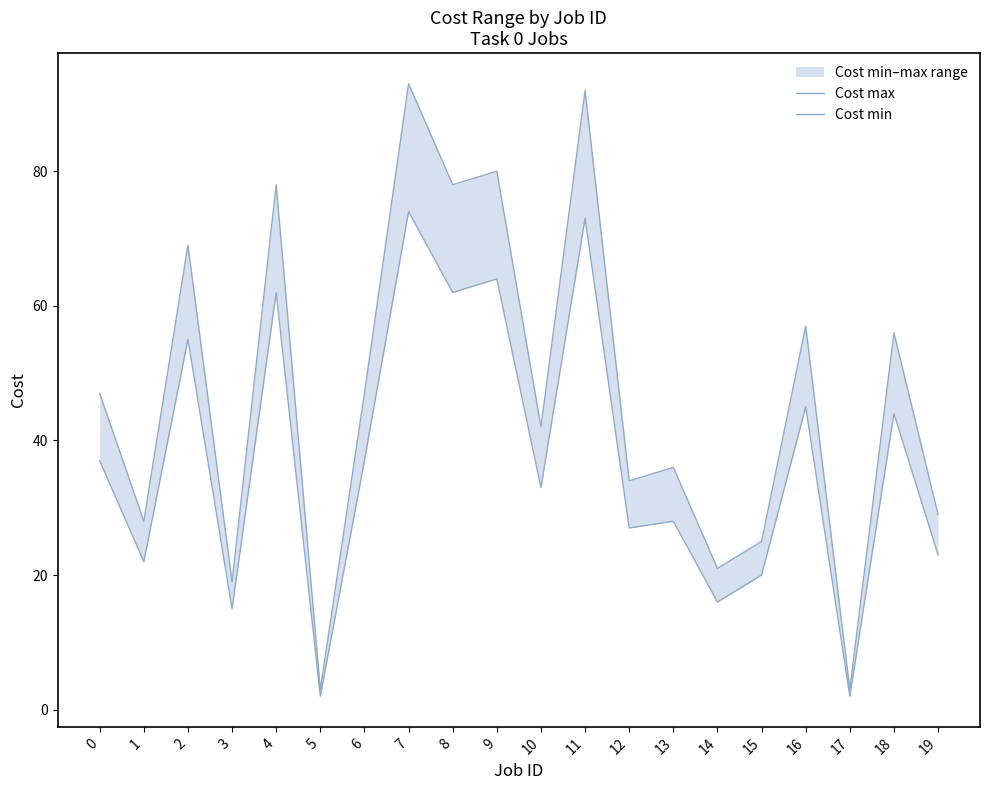

Is the value of Cost max at 16 greater than the value of Cost min at 10?

Yes